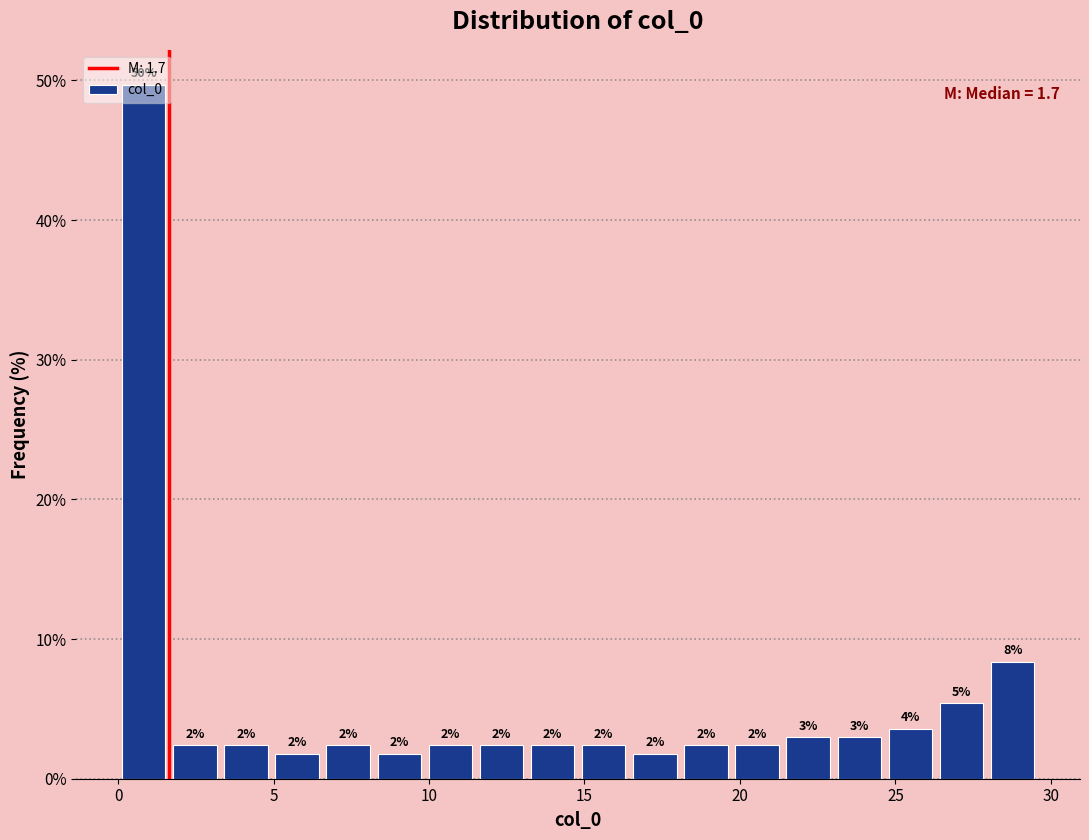

Read against the x-axis, roughly where is the centre of the tallest bar?

1.0